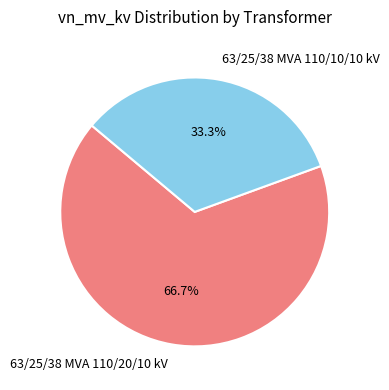

What is the ratio of the value at 63/25/38 MVA 110/20/10 kV to the value at 63/25/38 MVA 110/10/10 kV?

2.0